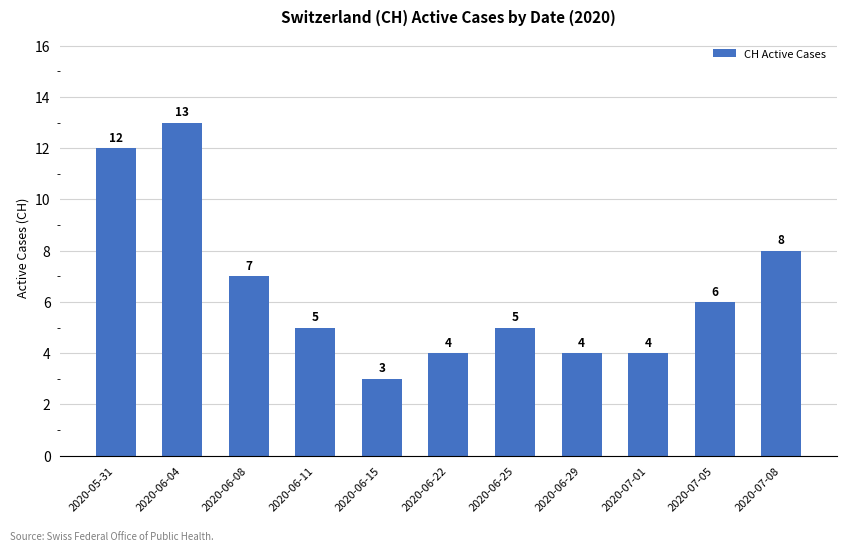

What is the maximum value shown in the chart?

13